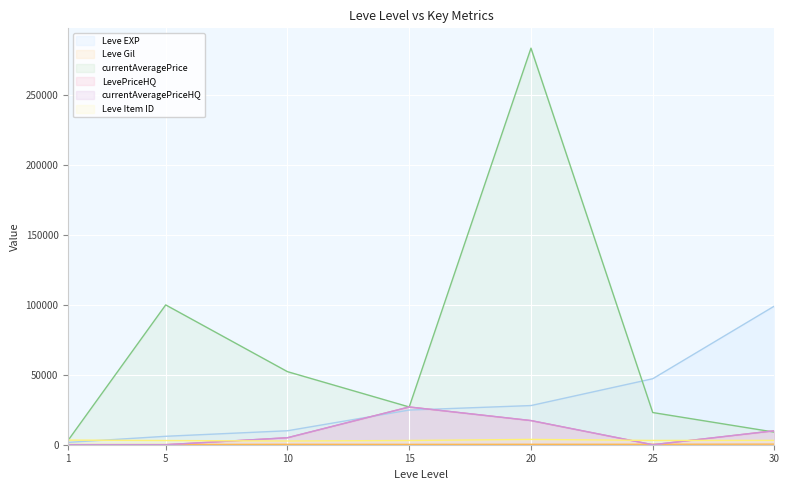

At which category does LevePriceHQ reach its first local peak?

15